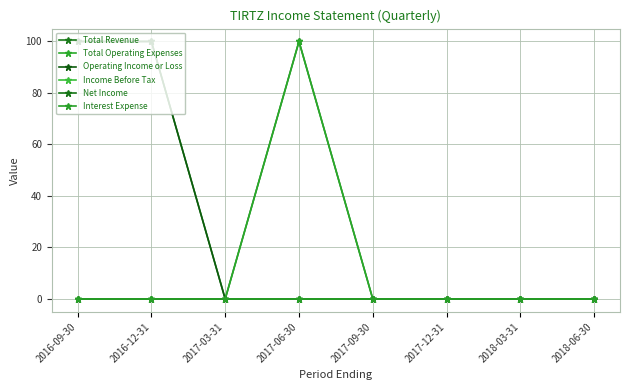

Rank the categories by Income Before Tax value from highest to lowest.

2016-09-30, 2016-12-31, 2017-03-31, 2017-06-30, 2017-09-30, 2017-12-31, 2018-03-31, 2018-06-30